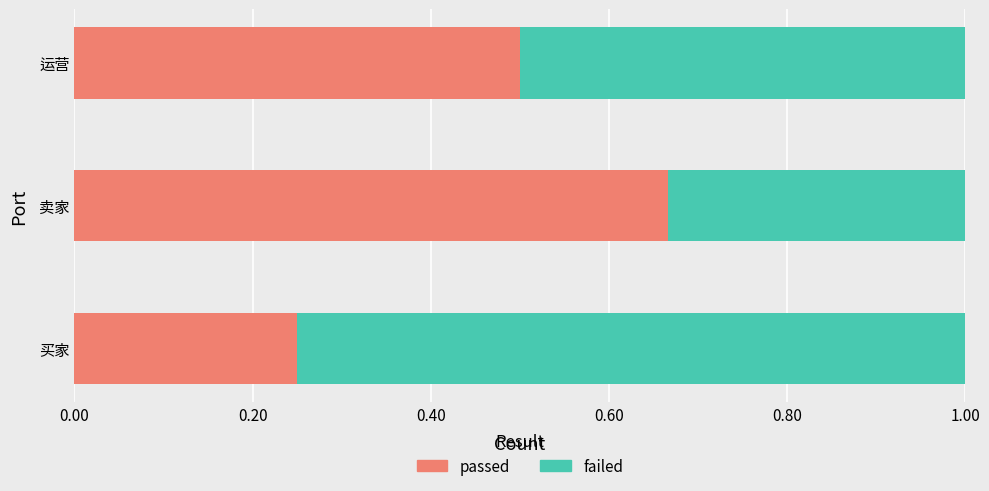

How many passed values are between 0 and 1?

3